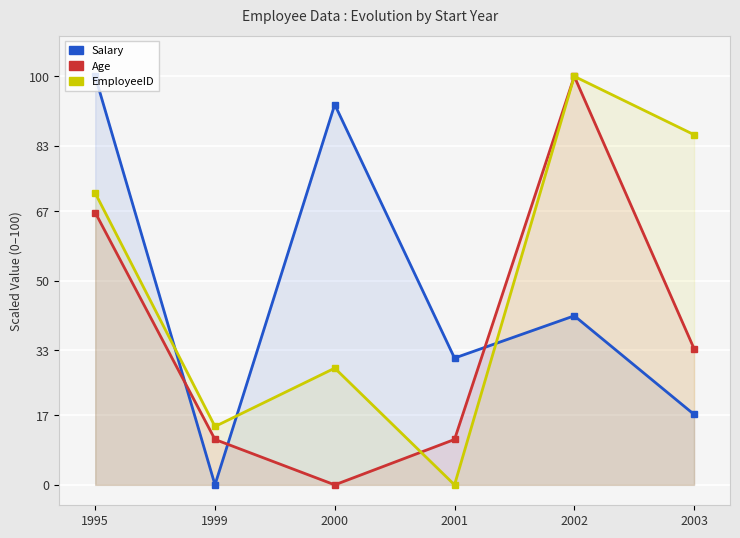

What is the value of the Salary point at the 6th from the left?

17.2